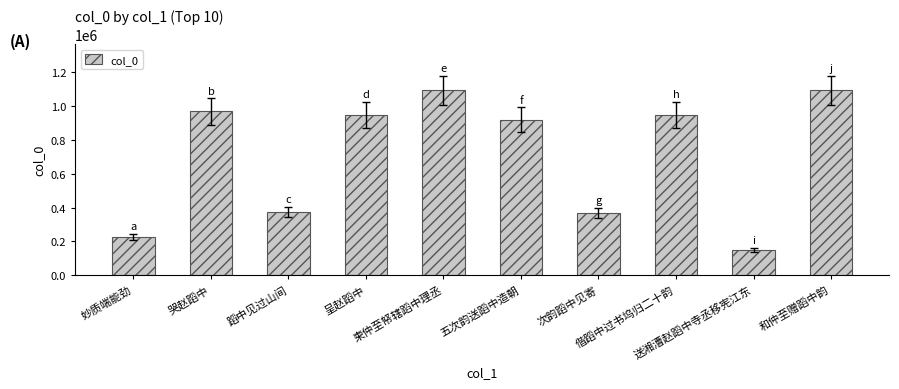

What is the difference between the second highest and minimum values?

945707